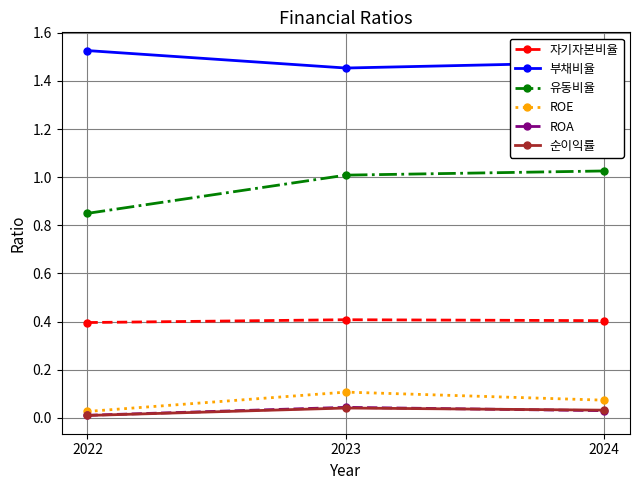

The 유동비율 series shows 1.4 at 2024. True or false?

False